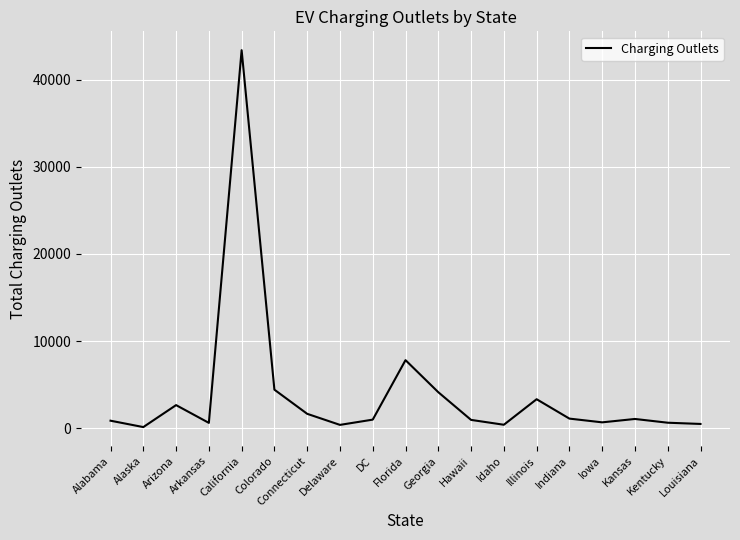

What is the approximate value at Connecticut?

1638